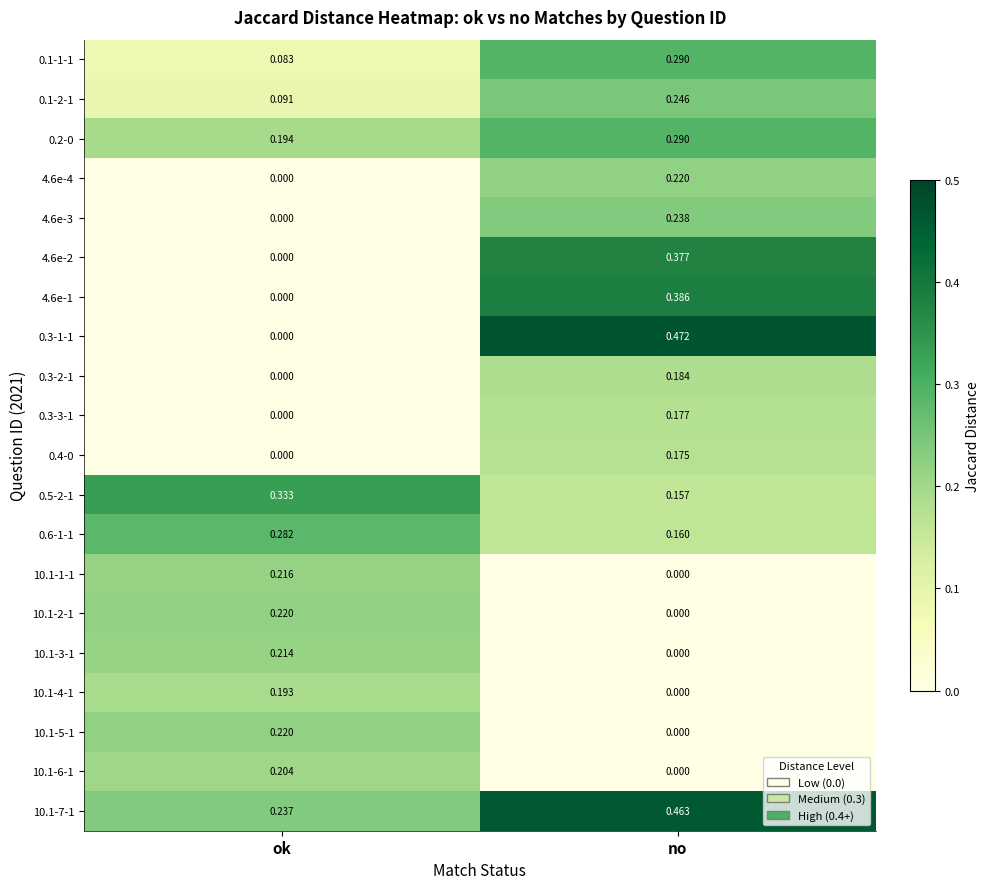

At which label does 0.3-1-1 reach its peak?

no